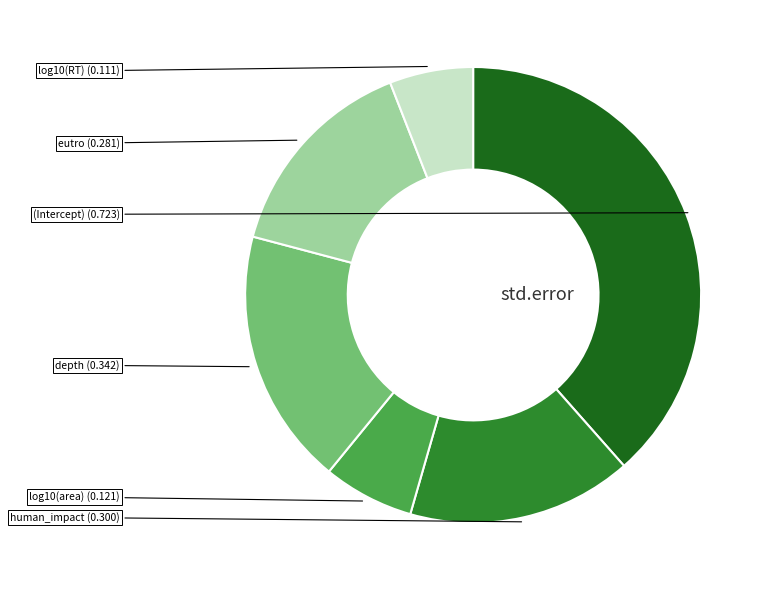

Does any single category account for the majority?

No